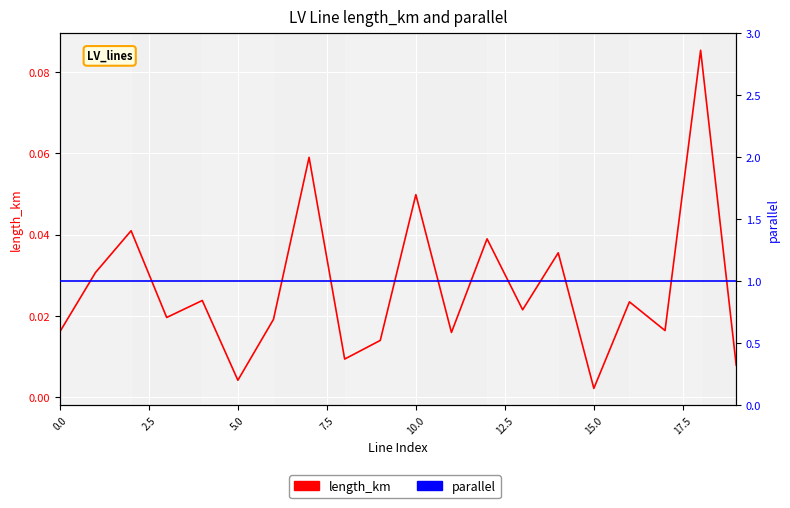

What is the sum of the length_km values at 0.0 and 18?

0.1